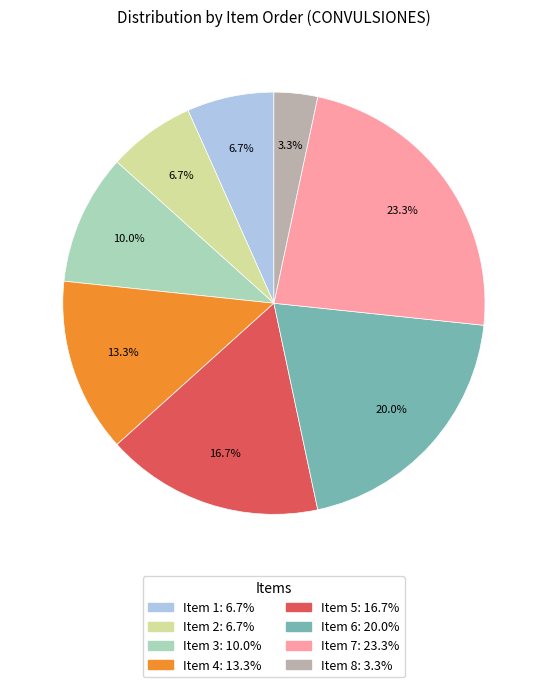

Do Item 6 and Item 8 together represent more than half of the pie?

No